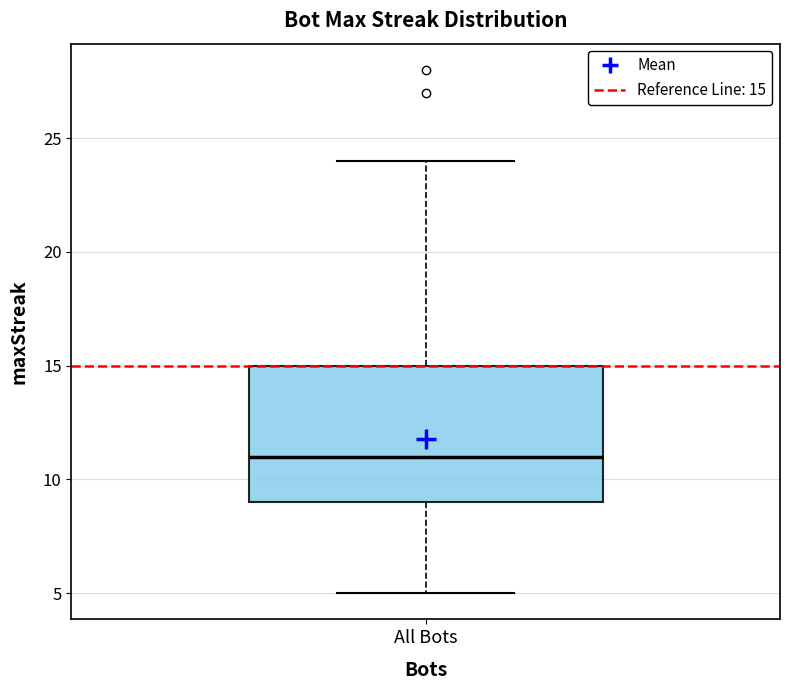

Where does the lower whisker of the box for All Bots end on the y-axis? The values are not printed on the chart, so give them approximately, as read against the axis.

5